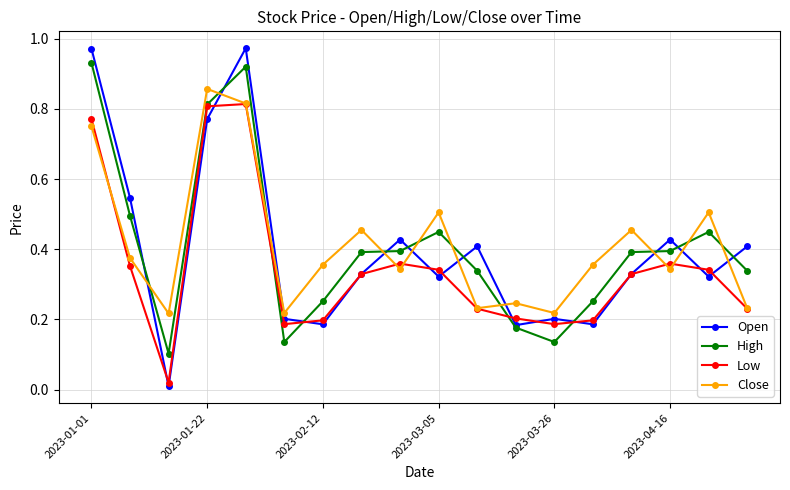

Which series has the widest spread of values?

Open